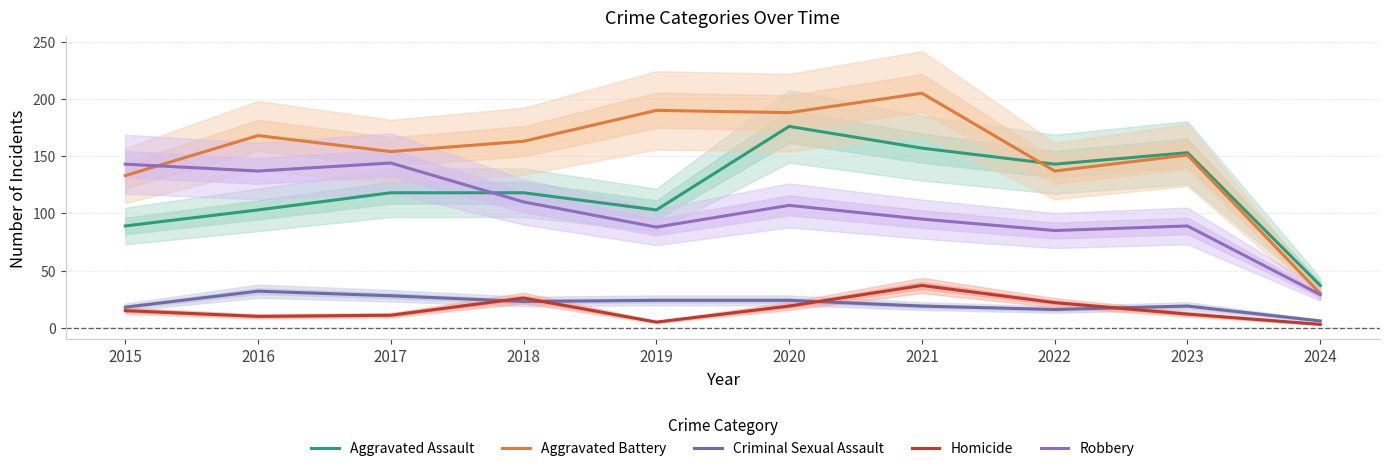

What are all the series names shown in the legend?

Aggravated Assault, Aggravated Battery, Criminal Sexual Assault, Homicide, Robbery